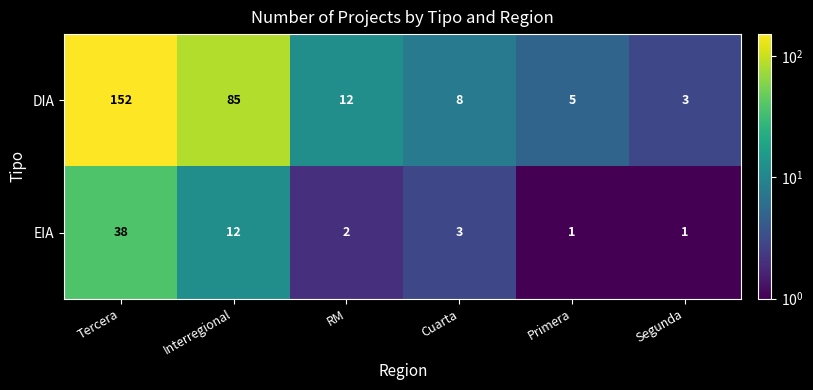

The DIA series shows 257 at Tercera. True or false?

False